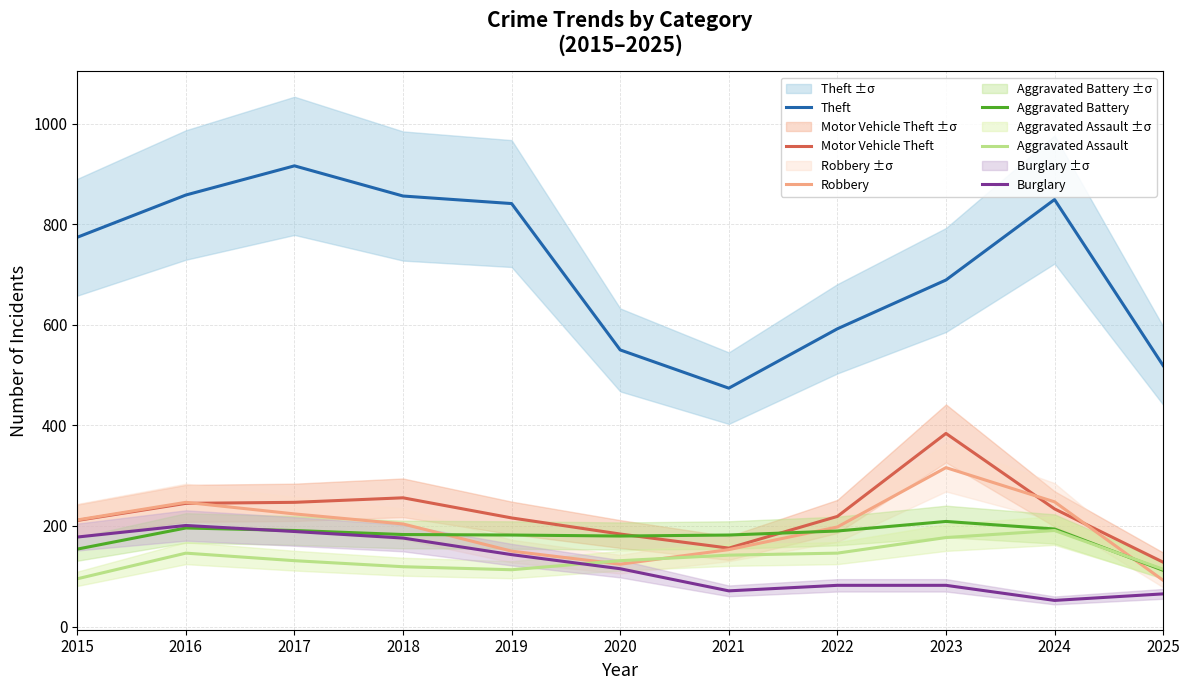

Read the Aggravated Assault value at 2022, to the nearest 5.

145